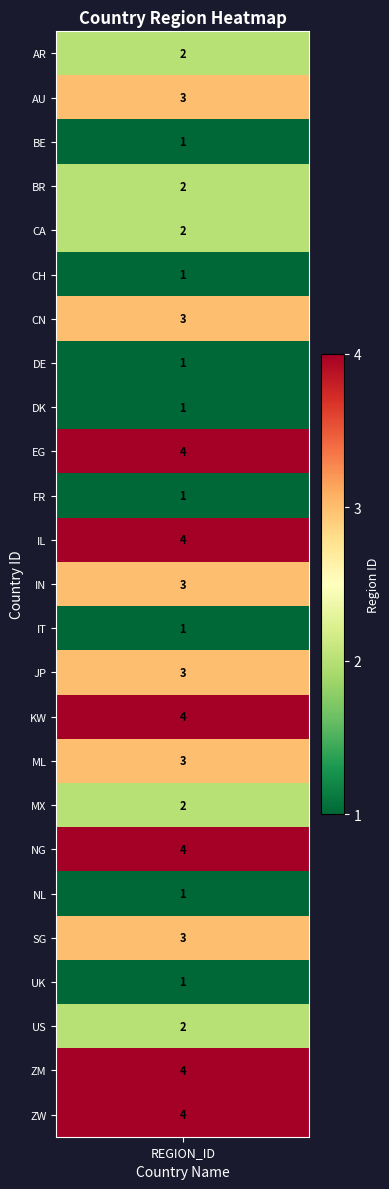

The chart shows a value of 1 at 5. True or false?

True